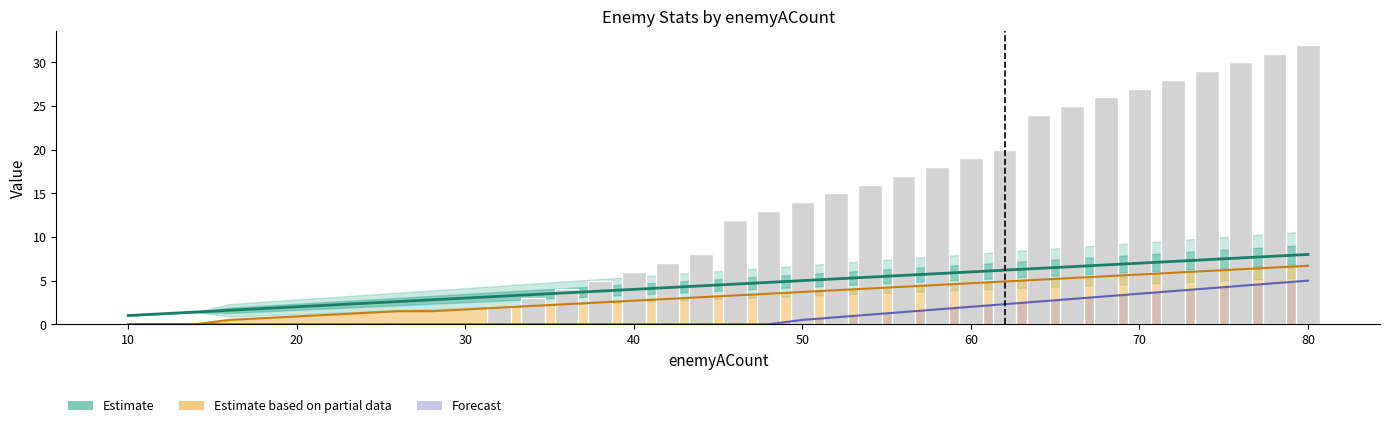

How many values in the Estimate (enemyAHp) series exceed 4?

20